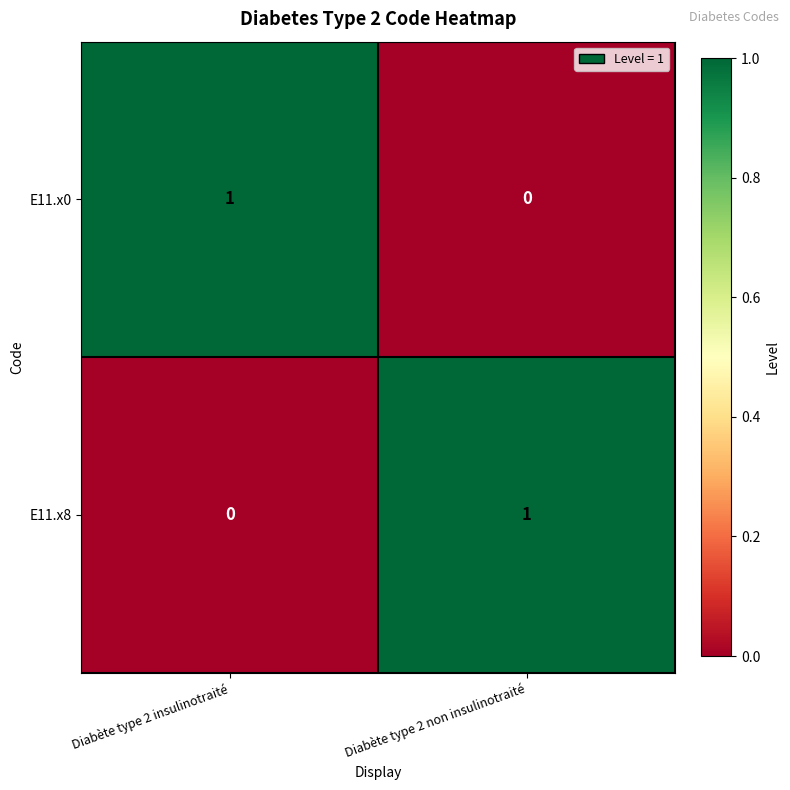

At which label is E11.x0 closest to 0?

Diabète type 2 non insulinotraité